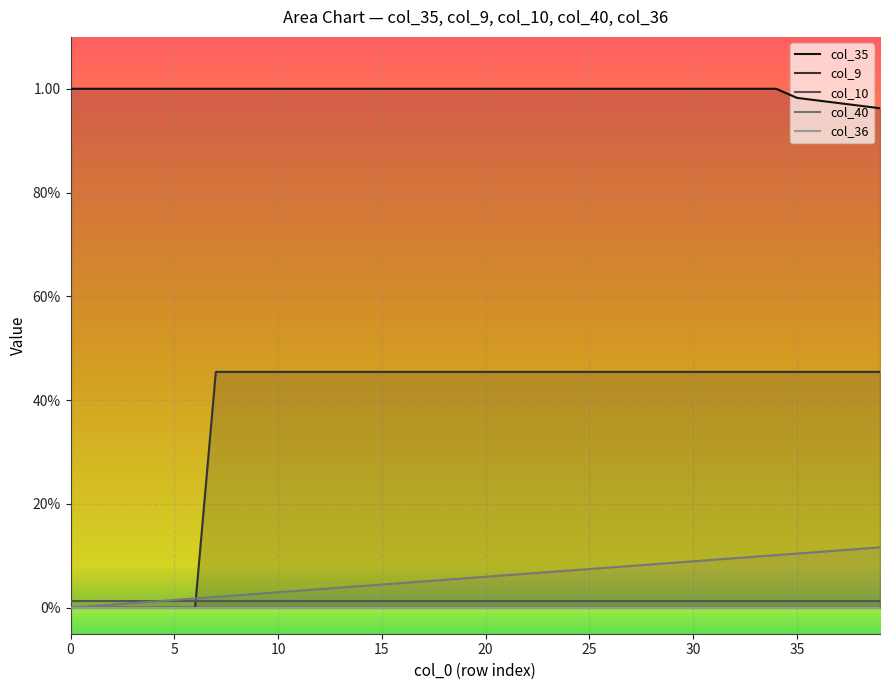

True or false: col_35 and col_9 intersect in this chart.

False